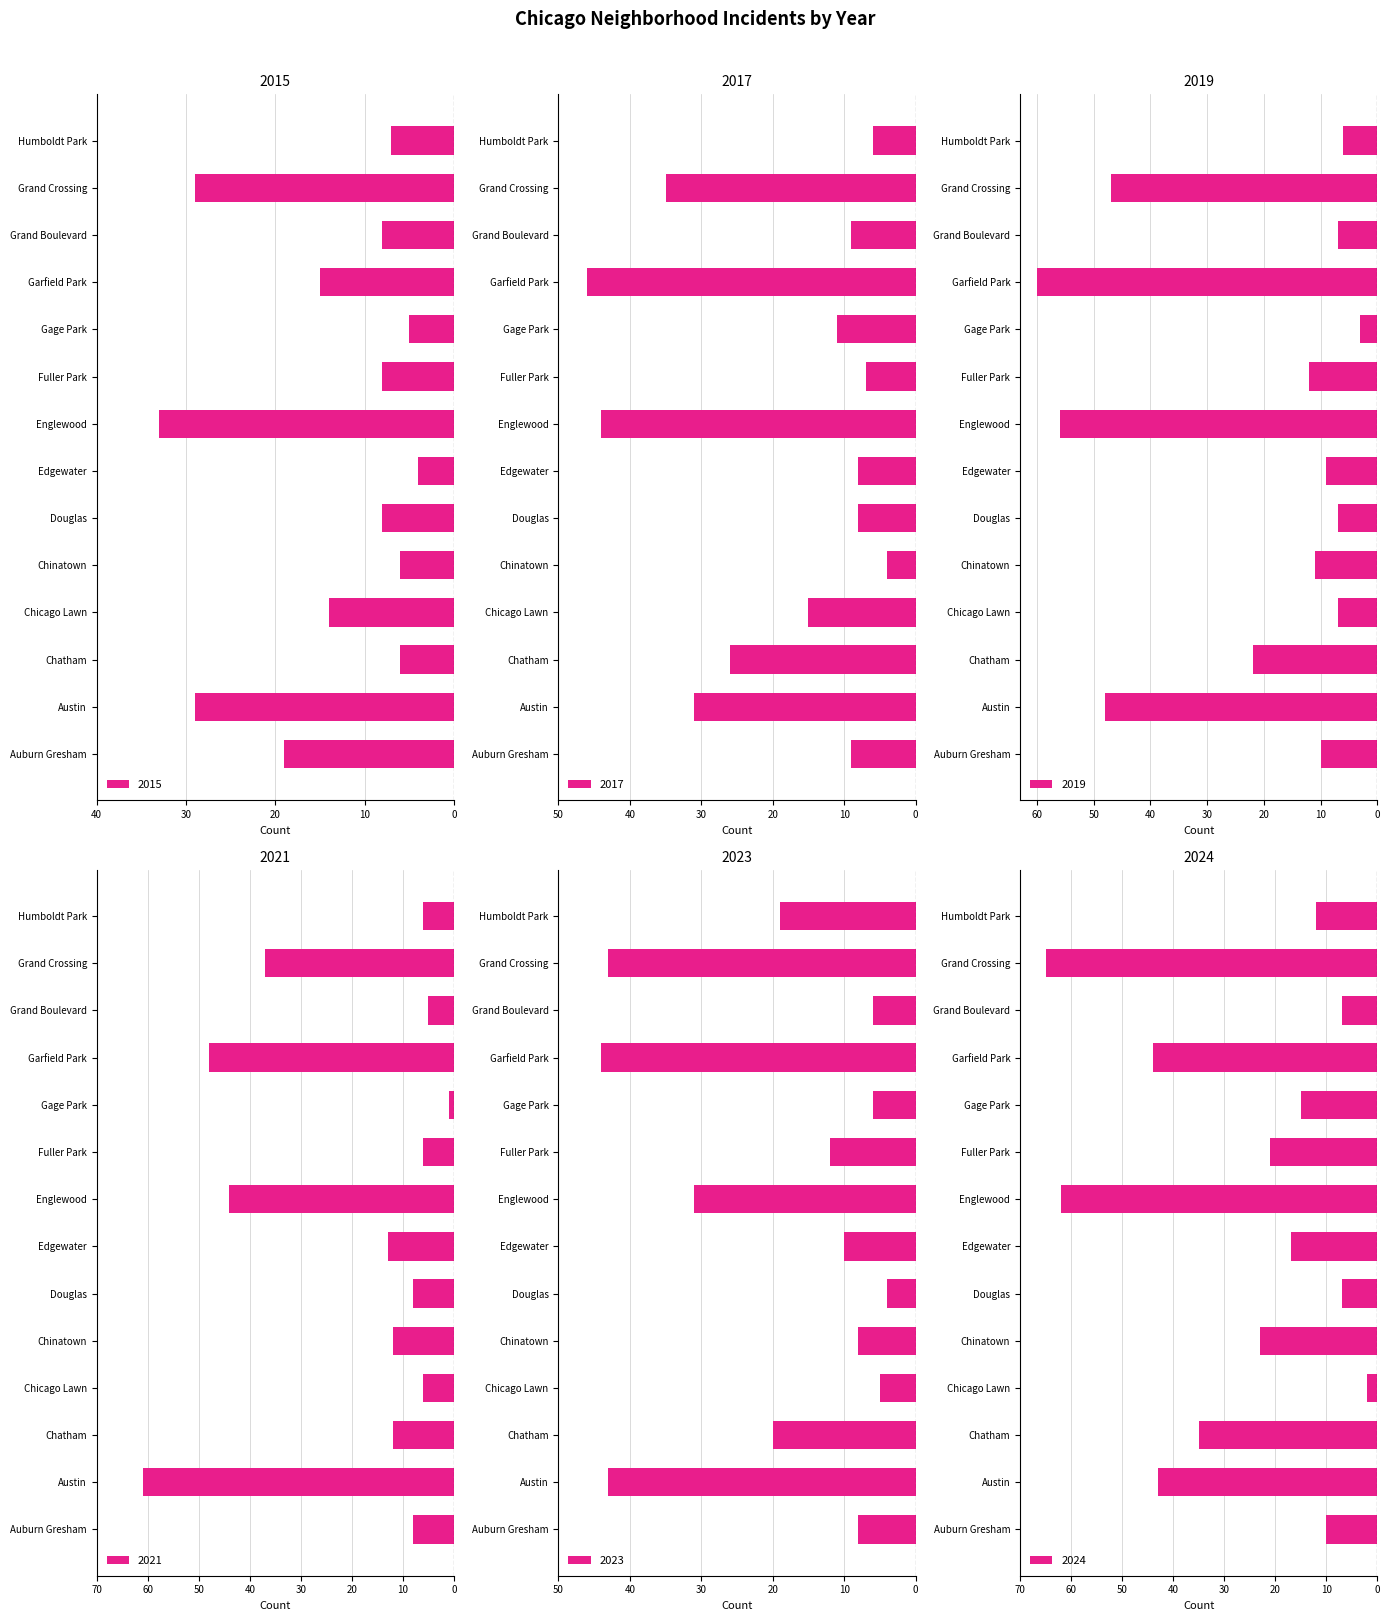

What is the spread (max minus min) of values at Humboldt Park?

13